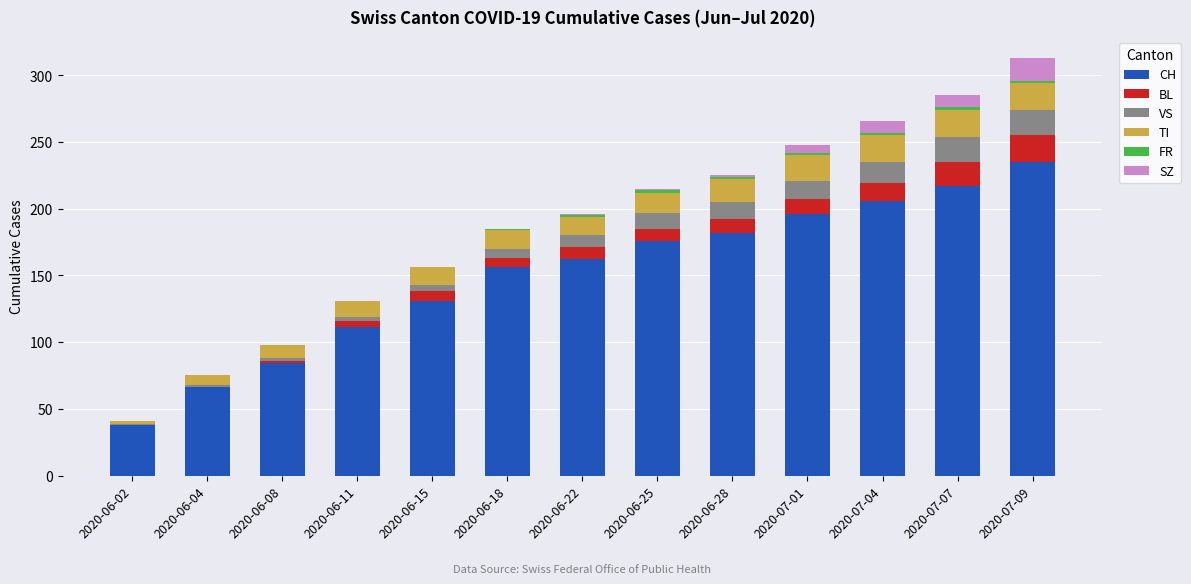

What is the highest value of the CH series?

235